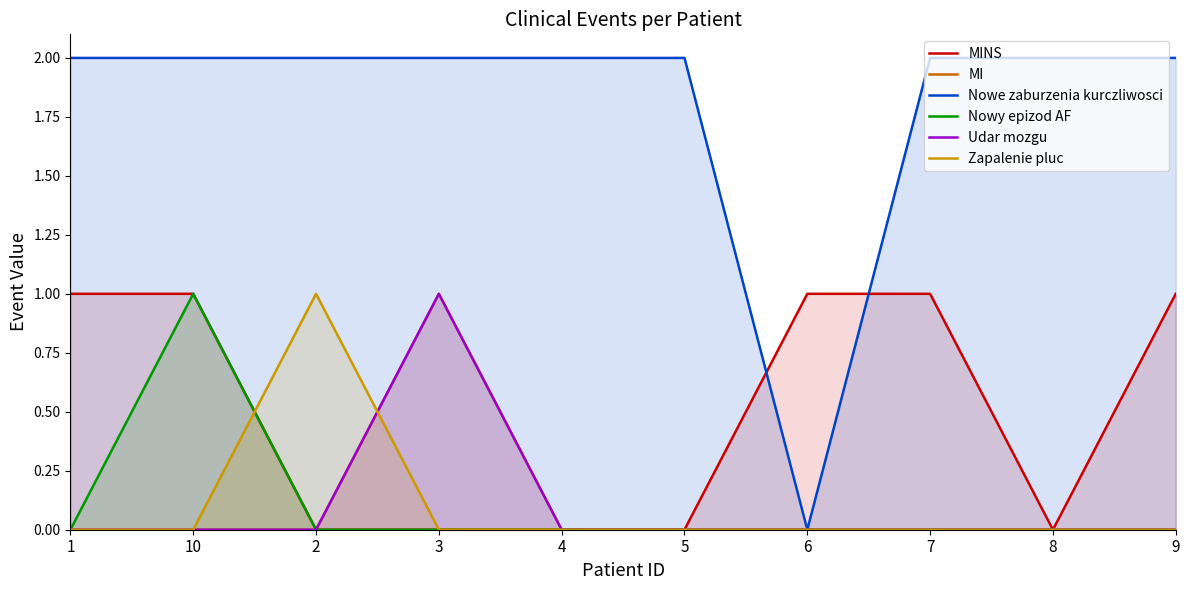

Count the number of categories in the chart.

10